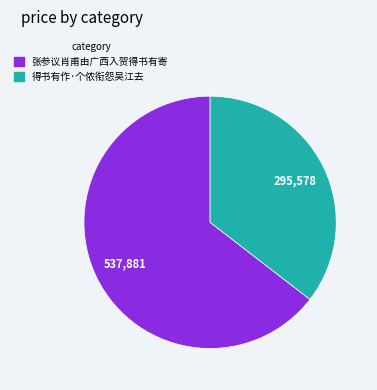

Approximately how many times larger is the value at 张参议肖甫由广西入贺得书有寄 compared to 得书有作·个侬衔怨吴江去?

1.8